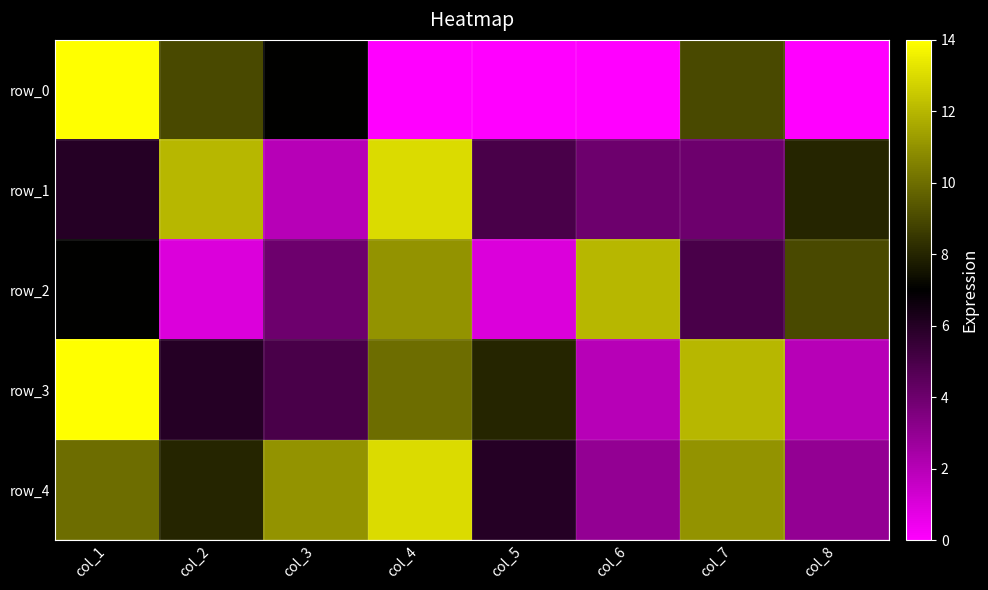

Rank the series at col_2 from highest to lowest value.

row_1, row_0, row_4, row_3, row_2